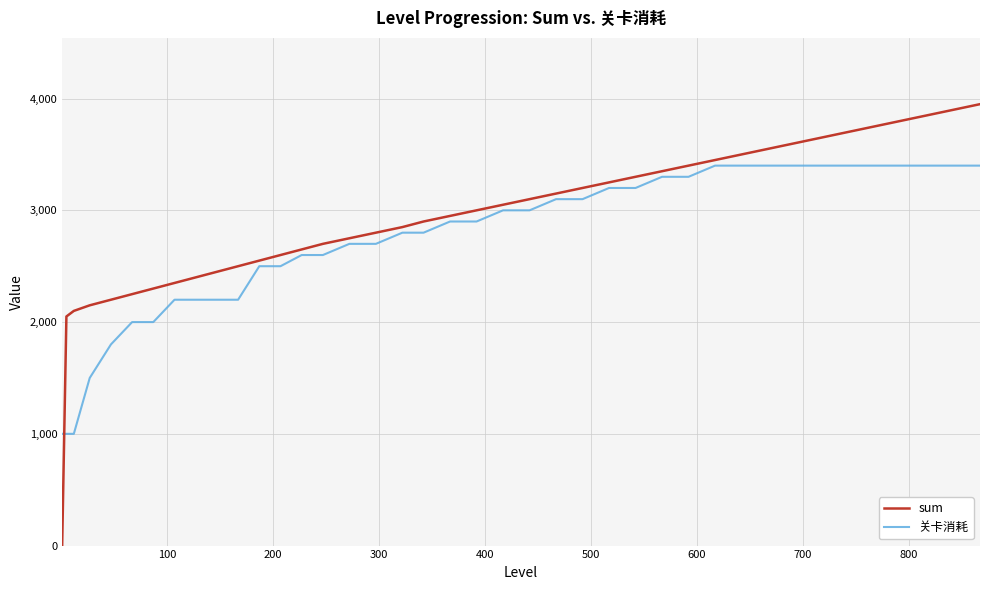

Count the number of data series in this chart.

2